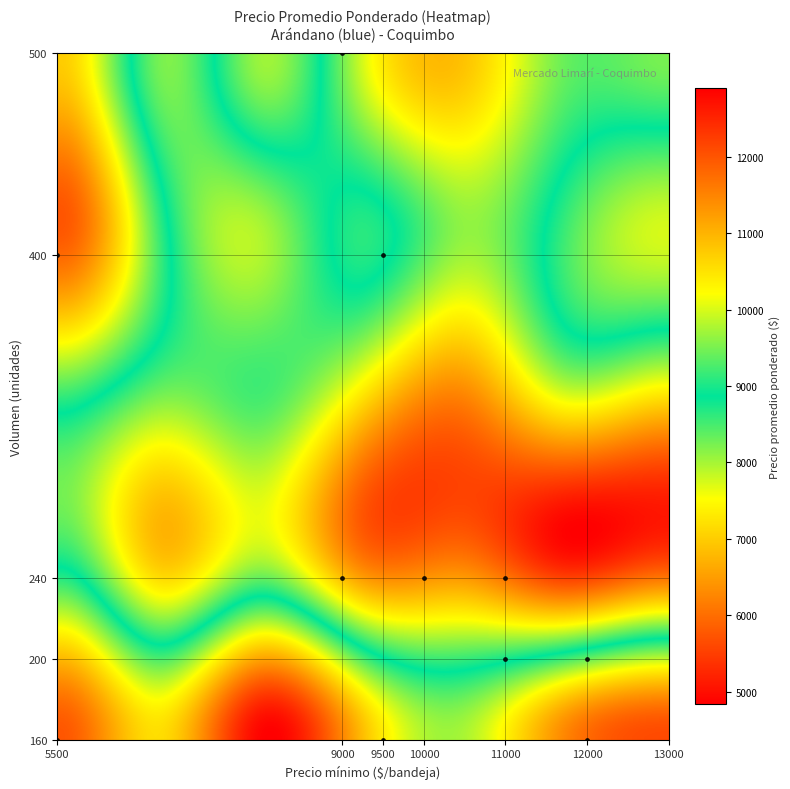

Count the number of categories in the chart.

12